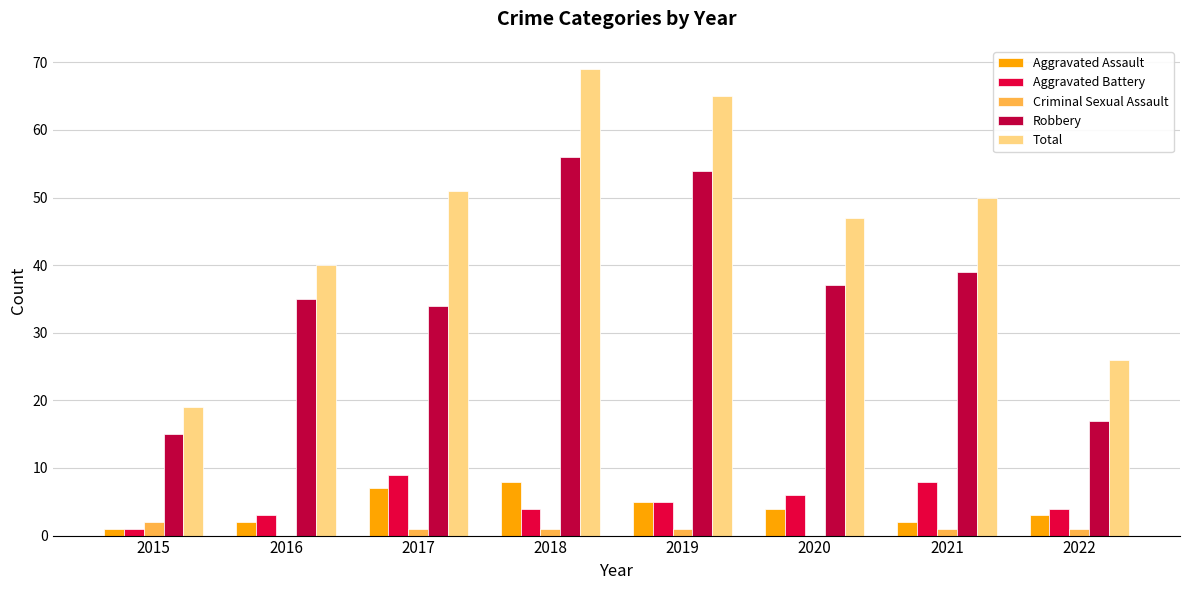

What is the maximum value for Aggravated Assault?

8